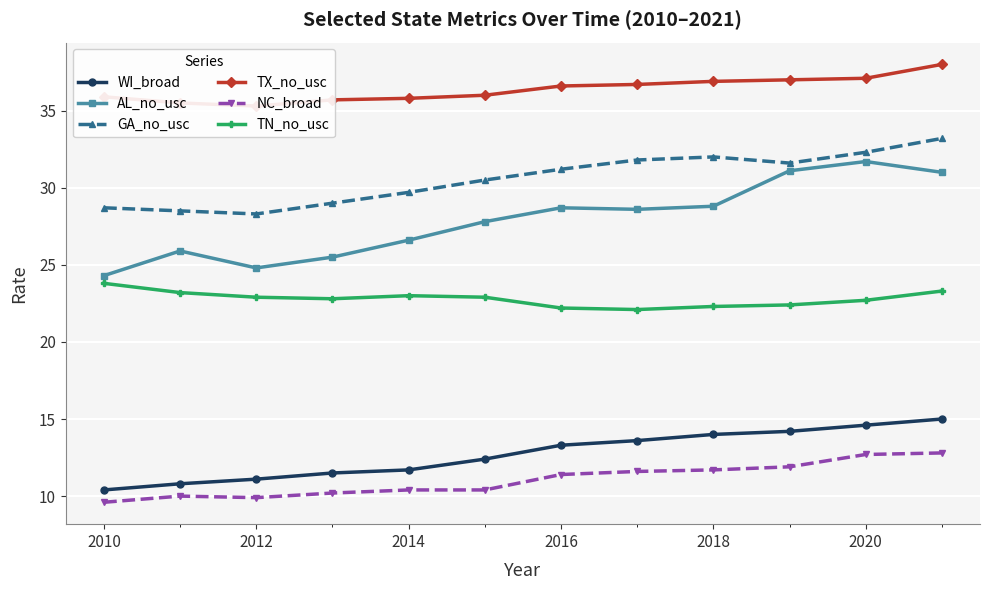

What is the minimum value for NC_broad?

9.6